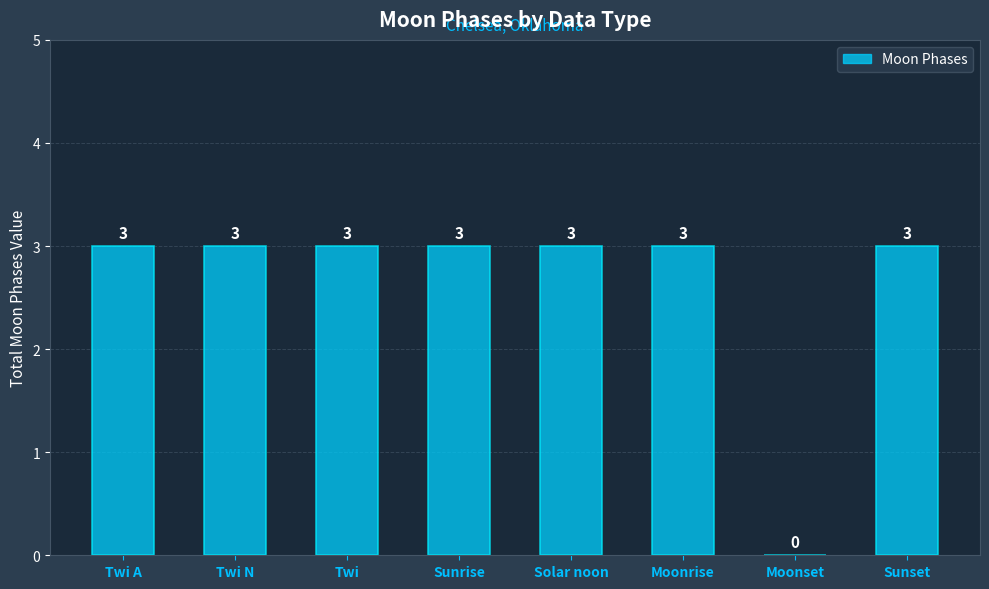

What is the sum of all values?

21